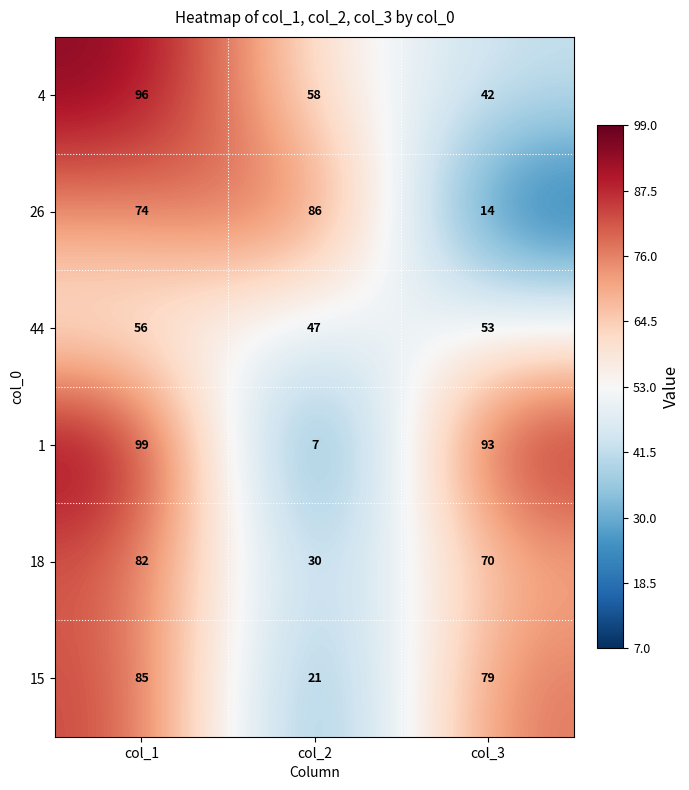

What is the approximate value of 15 at col_3?

79